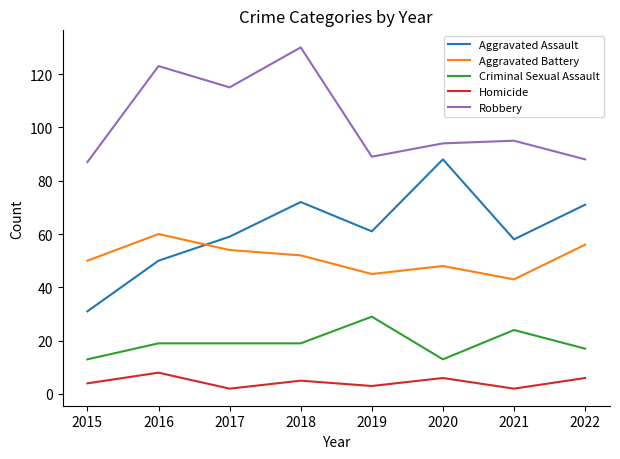

At how many categories does at least one series exceed 8?

8